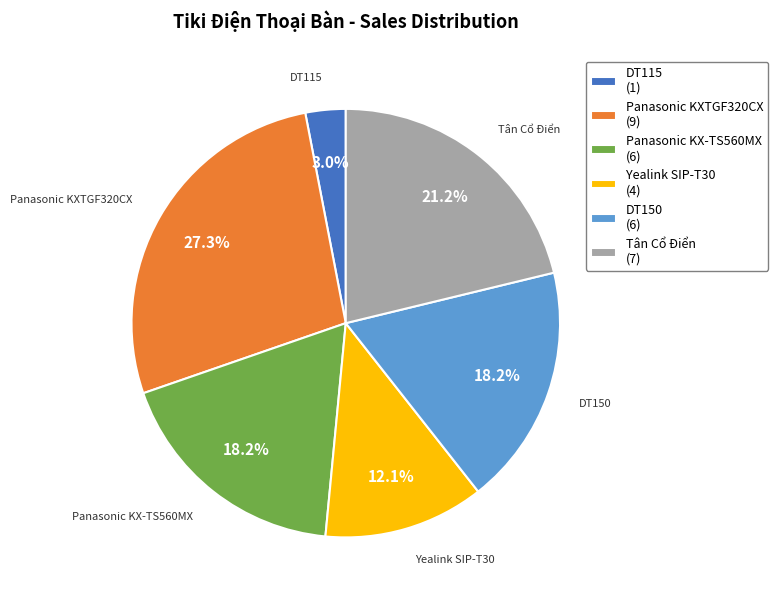

Which category has the biggest portion of the pie?

Panasonic KXTGF320CX (9)